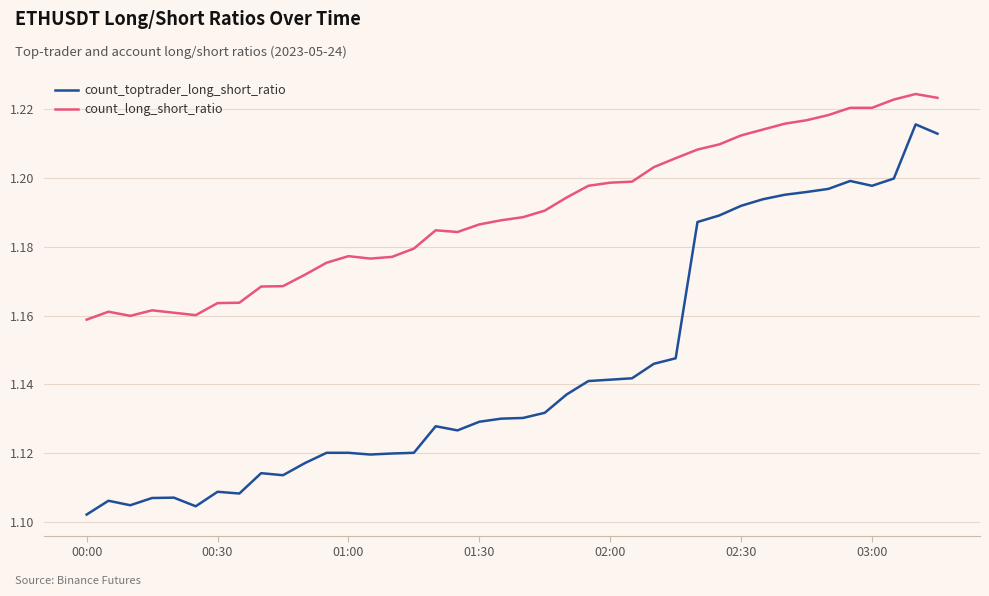

Which series has the largest range (max minus min)?

count_toptrader_long_short_ratio